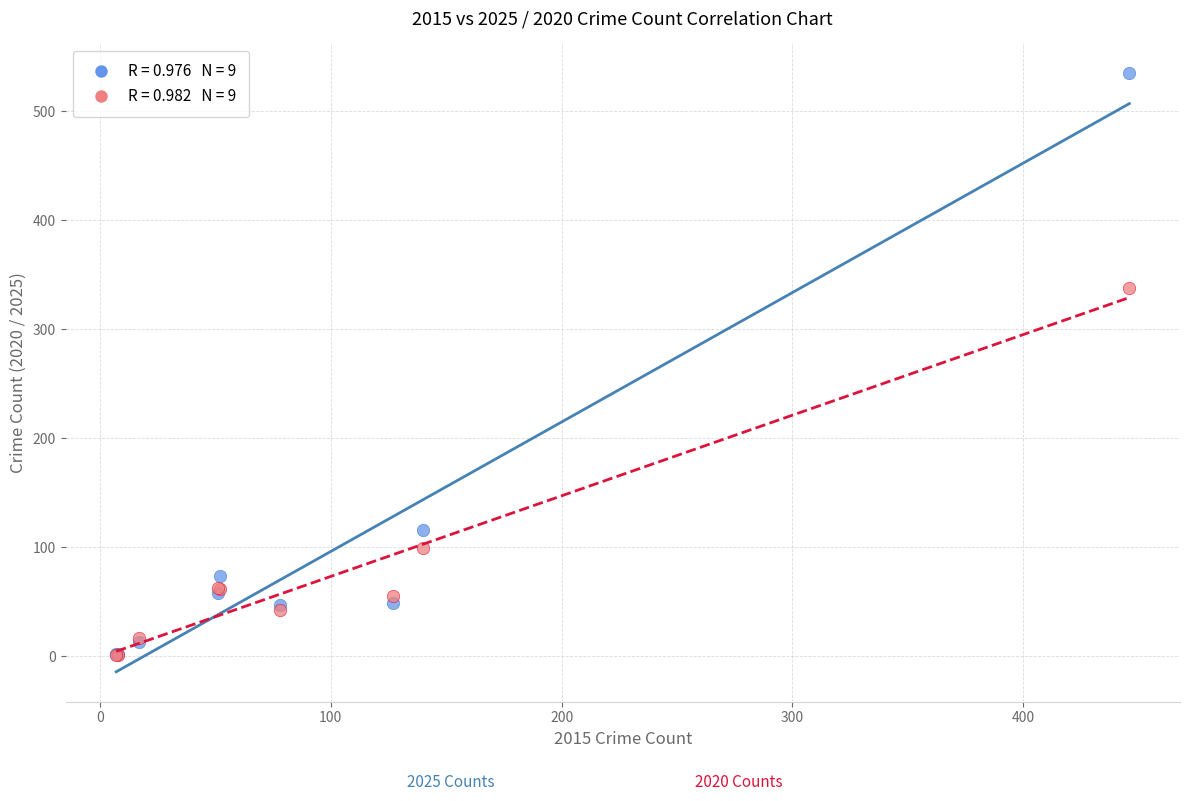

Across all series, what Y value is closest to 268?

338